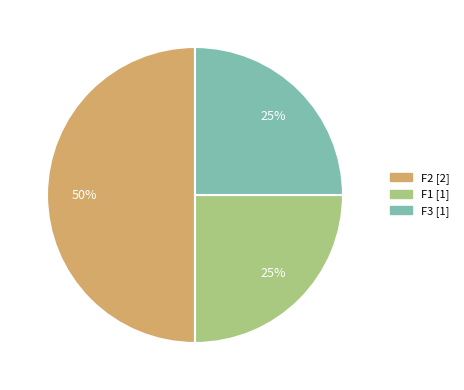

True or false: F3 accounts for 33% of the total.

False